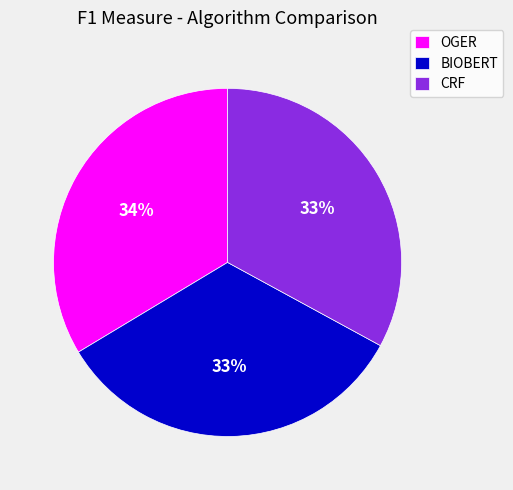

How many slices are in this pie chart?

3